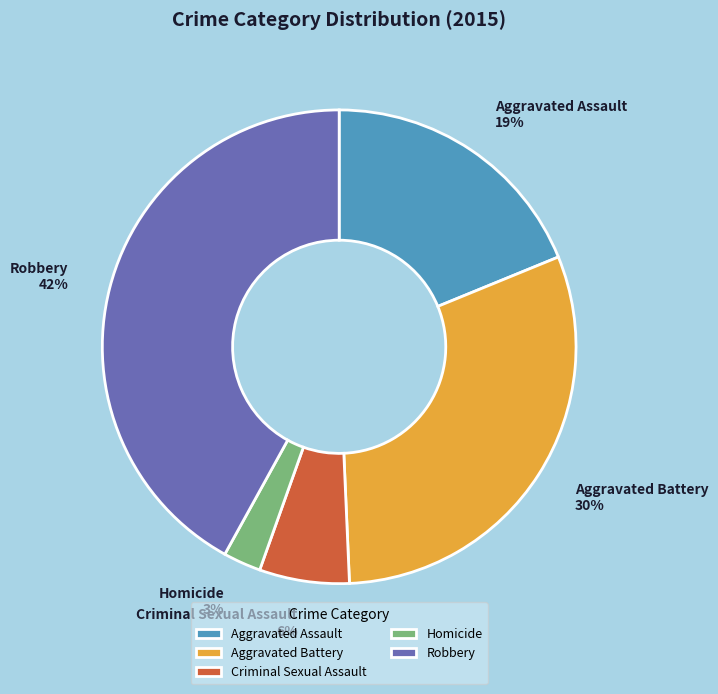

Is it true that Robbery is 42% of the pie?

True